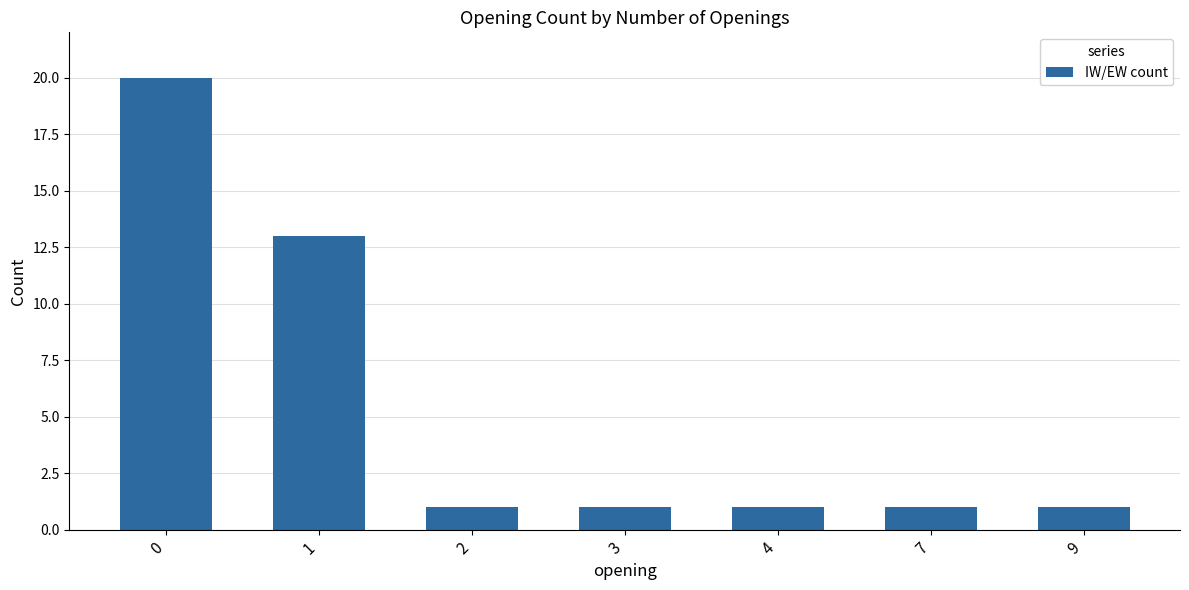

What is the change in value from 1 to 9?

-12